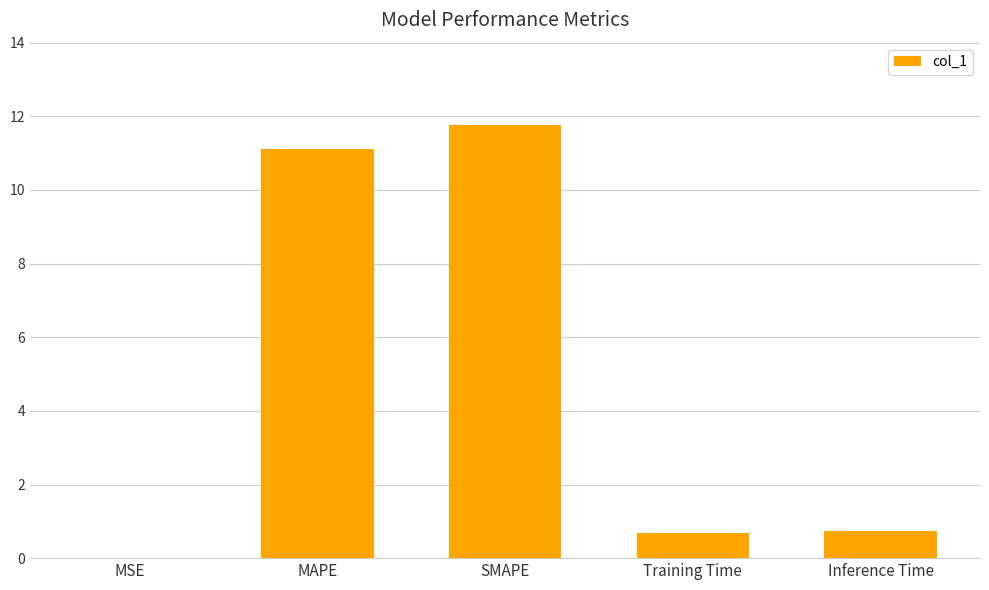

What is the greatest value displayed?

11.8